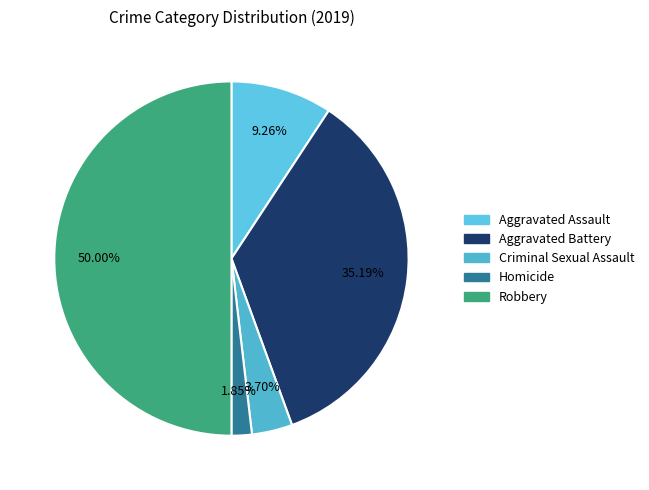

To the nearest percent, what is the combined percentage of Robbery and Criminal Sexual Assault?

54%